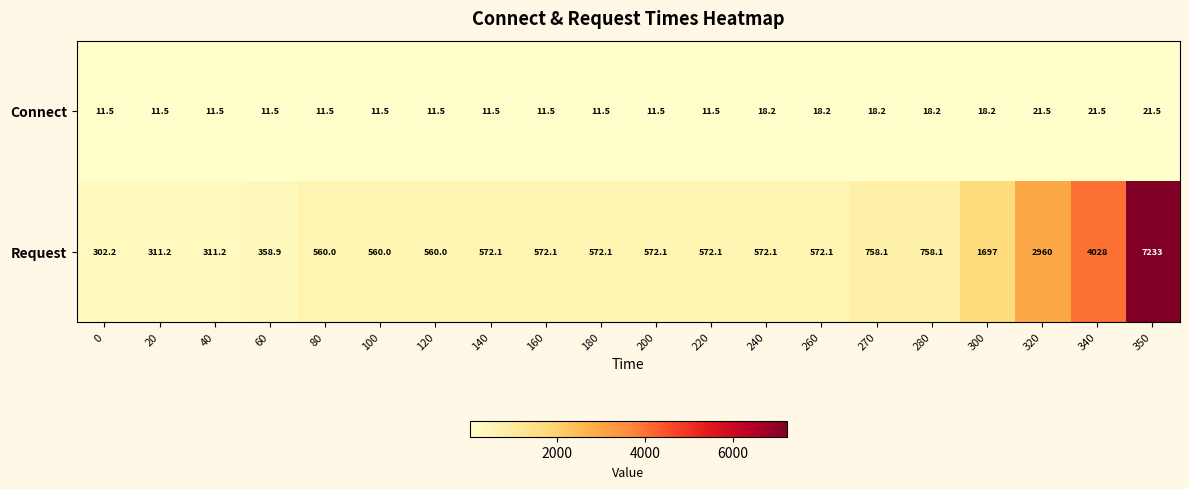

At how many categories does at least one series exceed 1970?

3